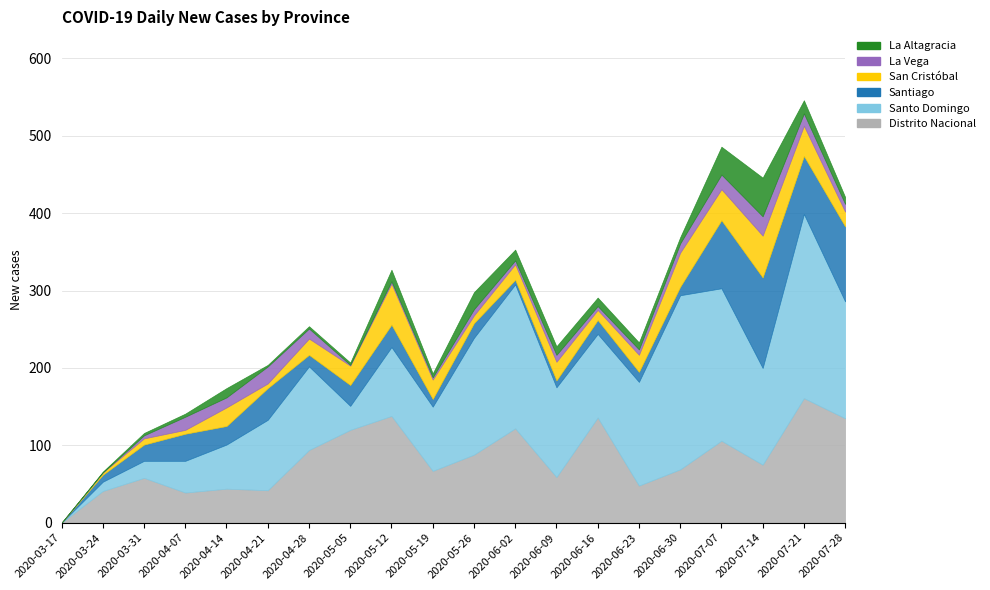

Where do San Cristóbal and La Vega first cross each other?

2020-03-31 and 2020-04-07